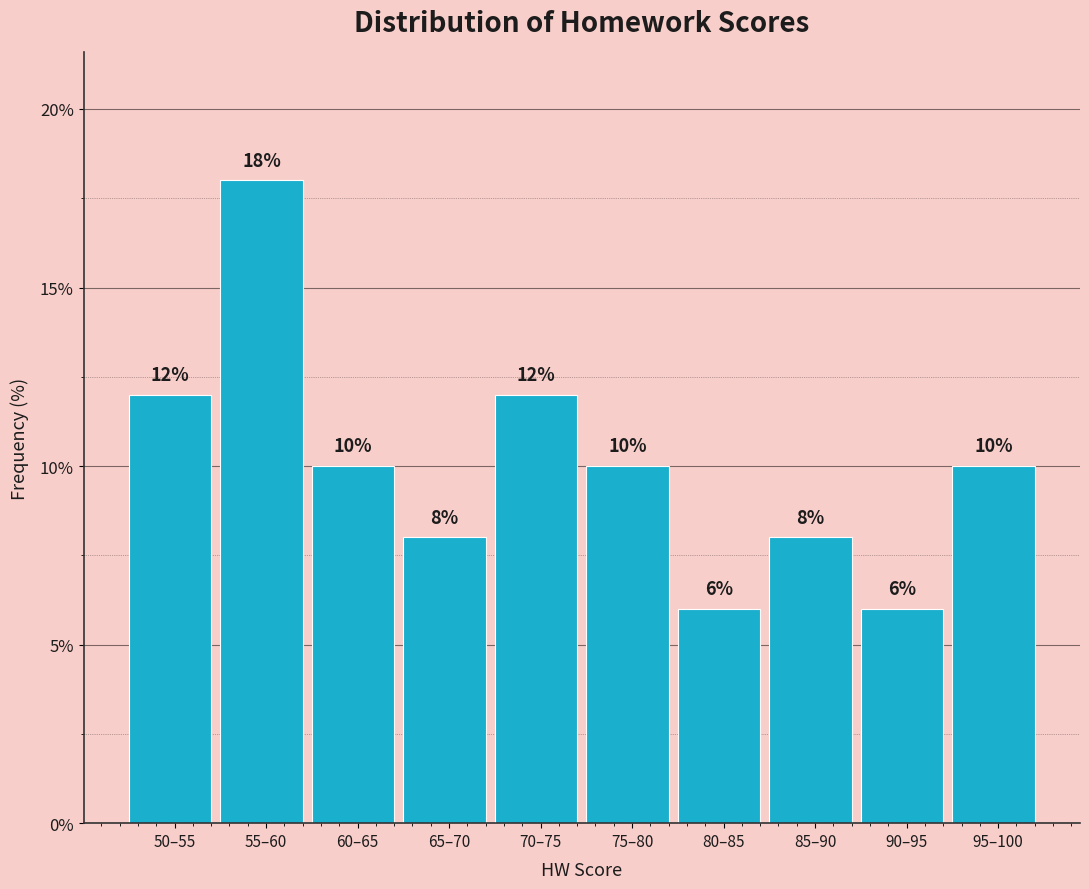

Reading left to right, transcribe all the data shown in this chart.

50–55=12	55–60=18	60–65=10	65–70=8	70–75=12	75–80=10	80–85=6	85–90=8	90–95=6	95–100=10